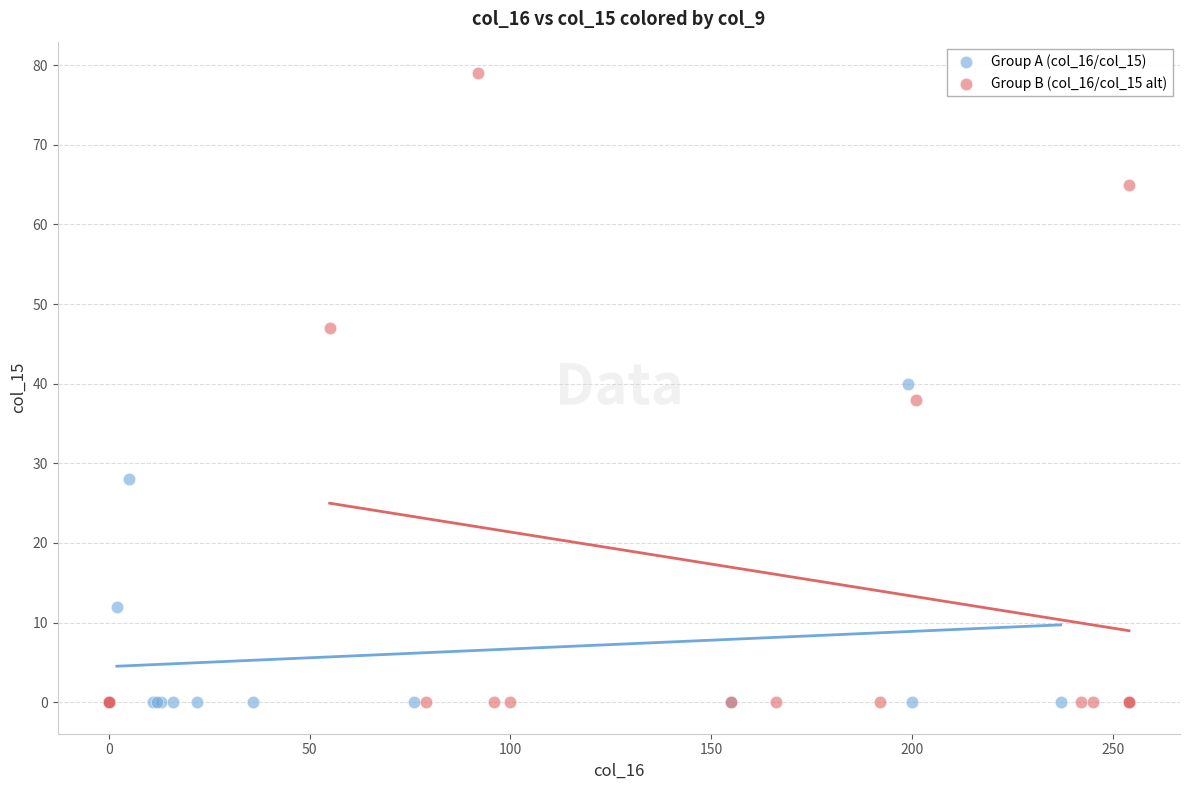

Which series reaches the maximum Y coordinate?

Group B (col_16/col_15 alt)